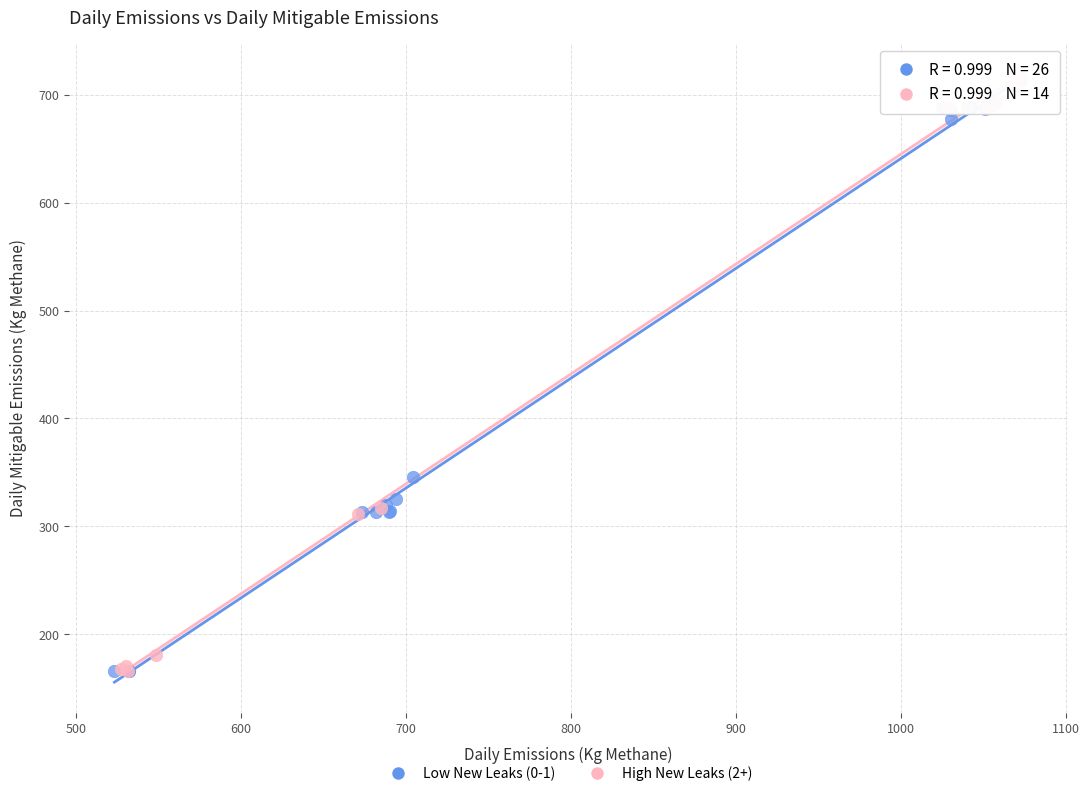

What are all the series names shown in the legend?

Low New Leaks (0-1), High New Leaks (2+)